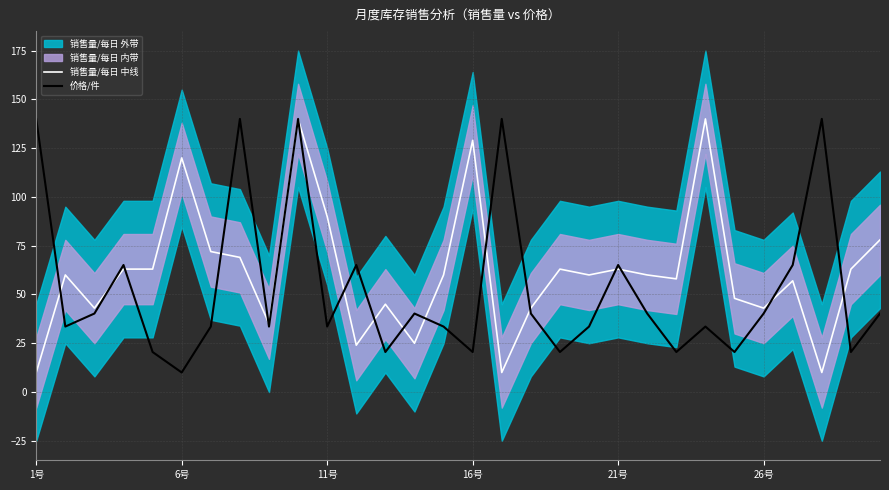

What is the lowest value of the 价格/件 series?

10.0